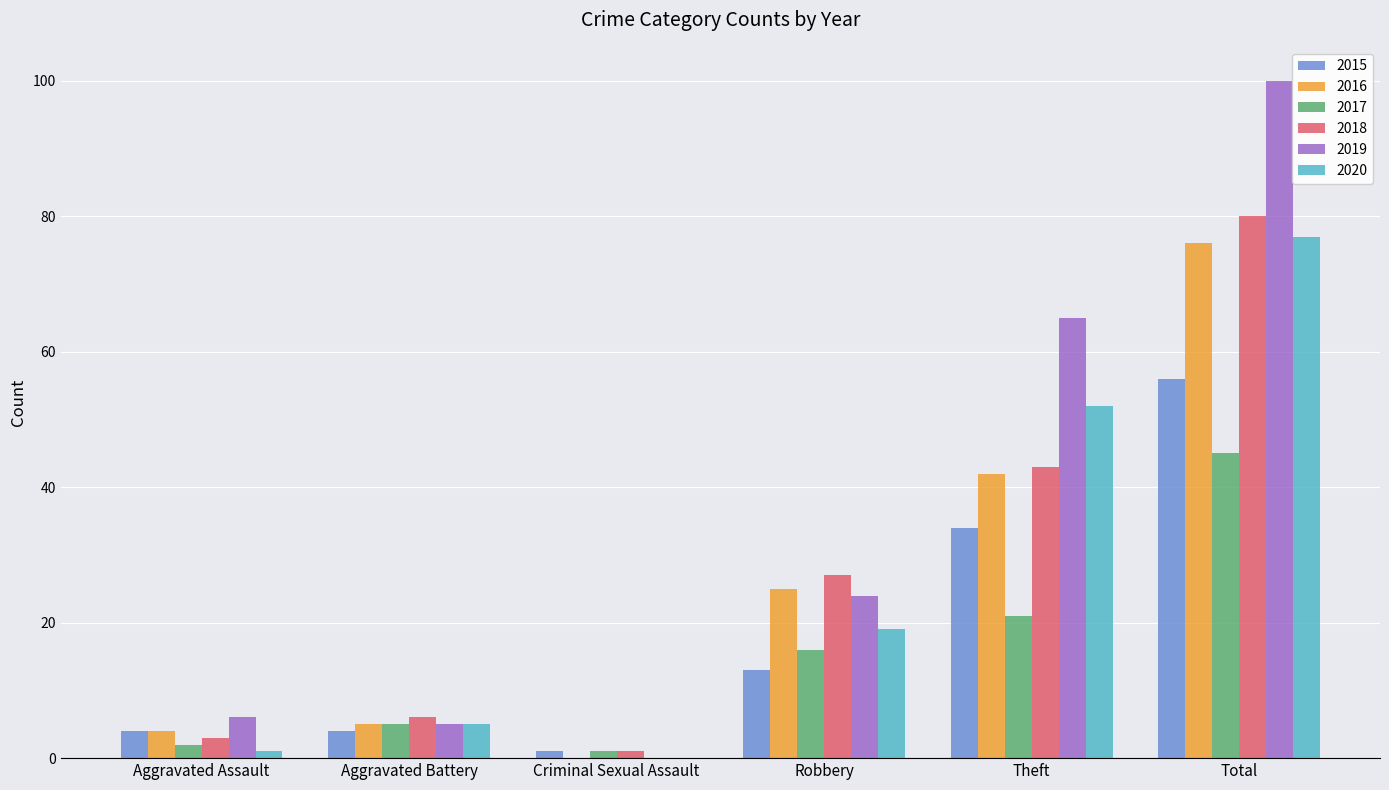

What is the total value across all series at Robbery?

124